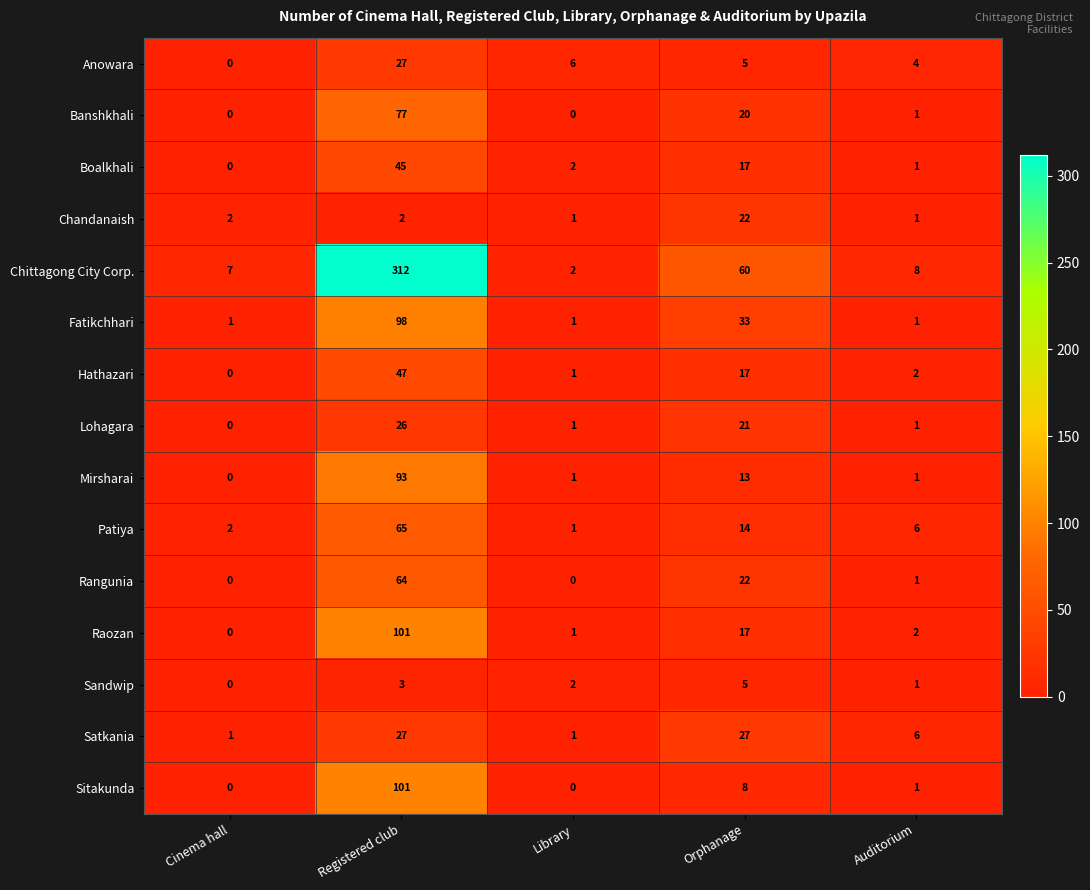

Count the number of categories in the chart.

5